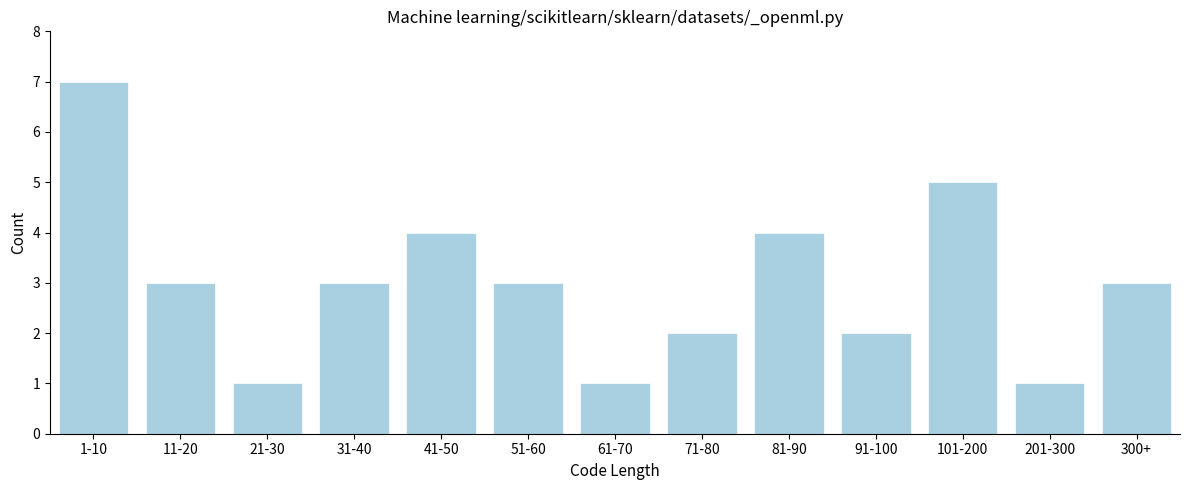

Reading left to right, list all the values displayed in this chart.

7	3	1	3	4	3	1	2	4	2	5	1	3